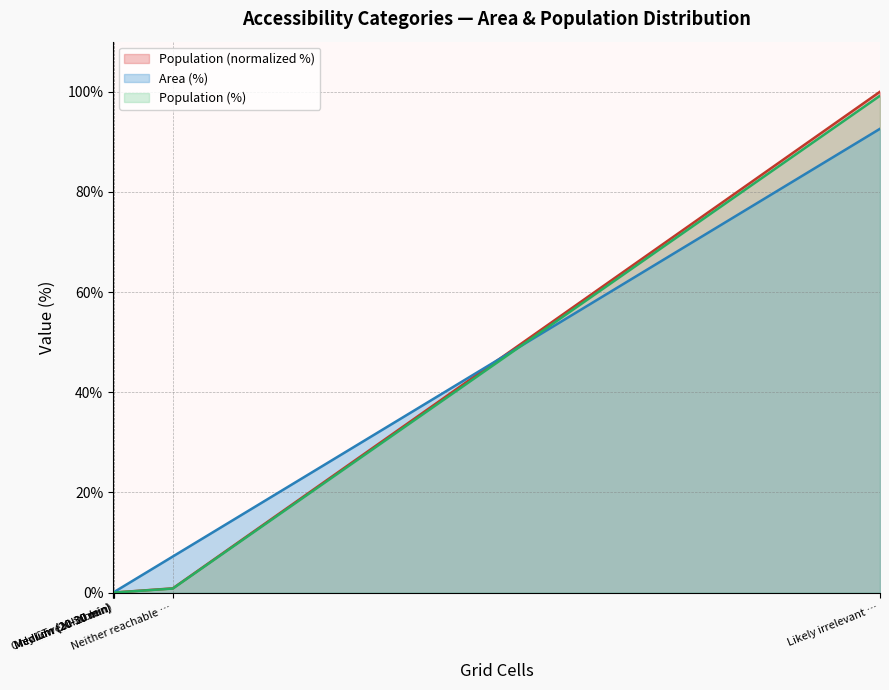

Which series has the largest total across all categories?

Population